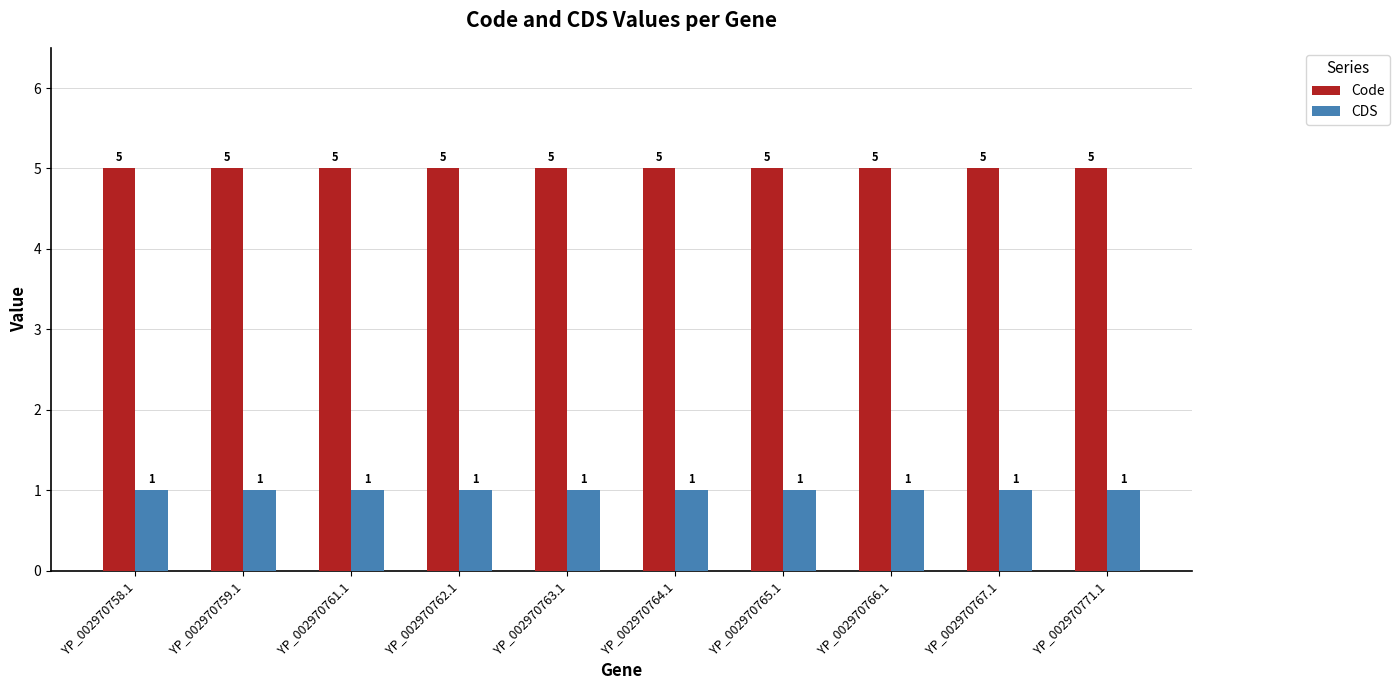

What is the approximate value of Code at YP_002970766.1?

5